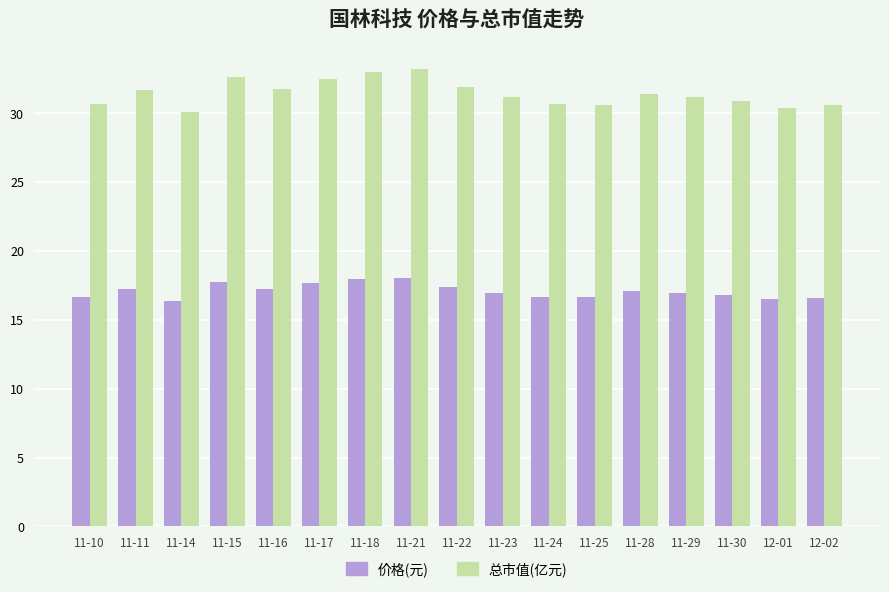

What is the minimum value for 价格(元)?

16.4